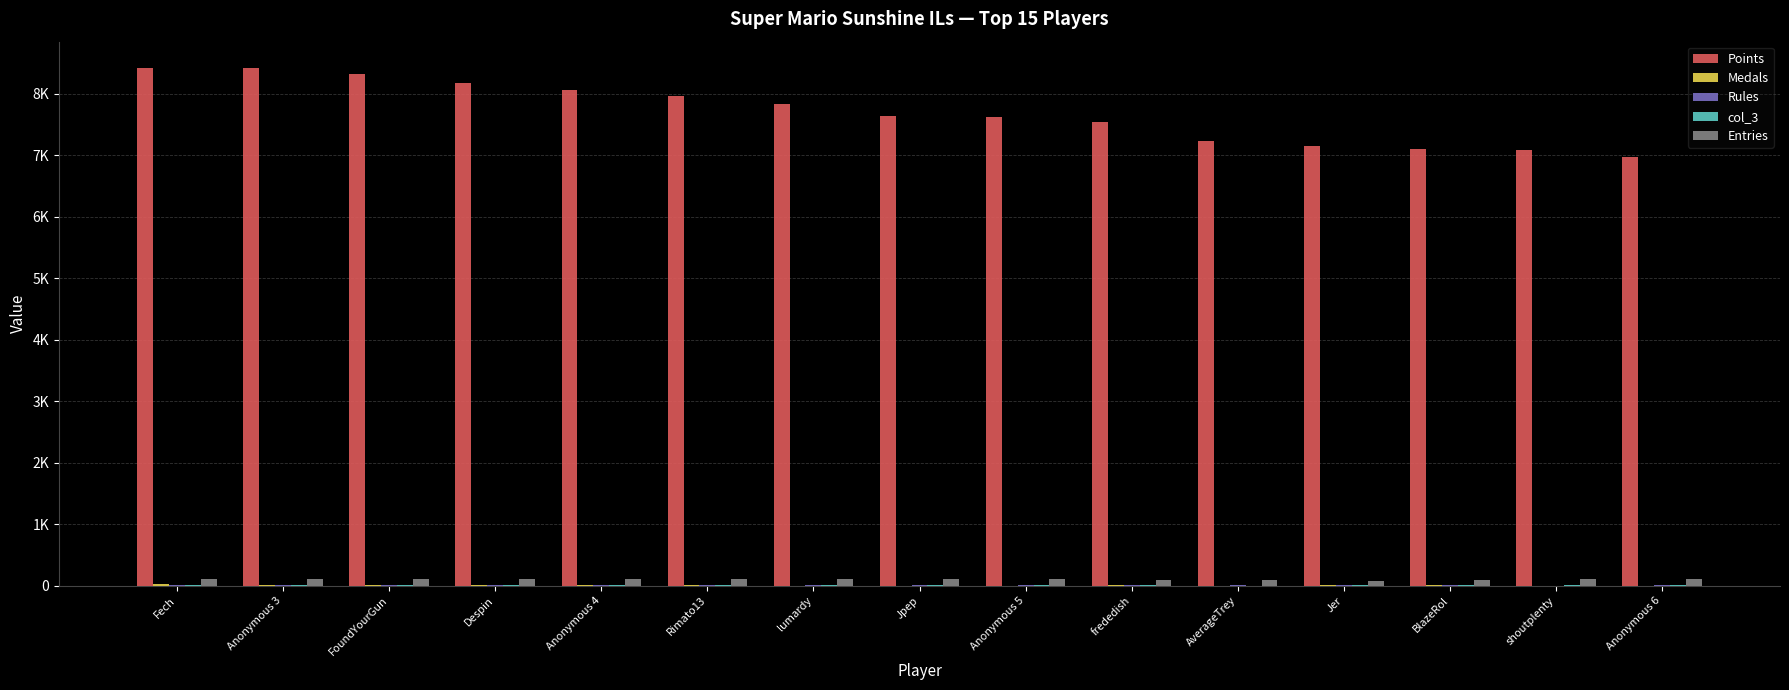

Reading right to left, extract all data points from this chart.

Points: 6966	7087	7099	7151	7235	7545	7629	7642	7830	7964	8061	8171	8325	8414	8429
Medals: 0	1	4	16	1	12	2	2	1	3	5	9	17	9	25
Rules: 3	2	5	8	3	14	6	3	7	4	6	11	13	13	13
col_3: 5	3	6	6	1	9	4	3	7	5	7	4	9	5	7
Entries: 113	116	93	83	100	88	114	114	114	115	116	116	112	115	115